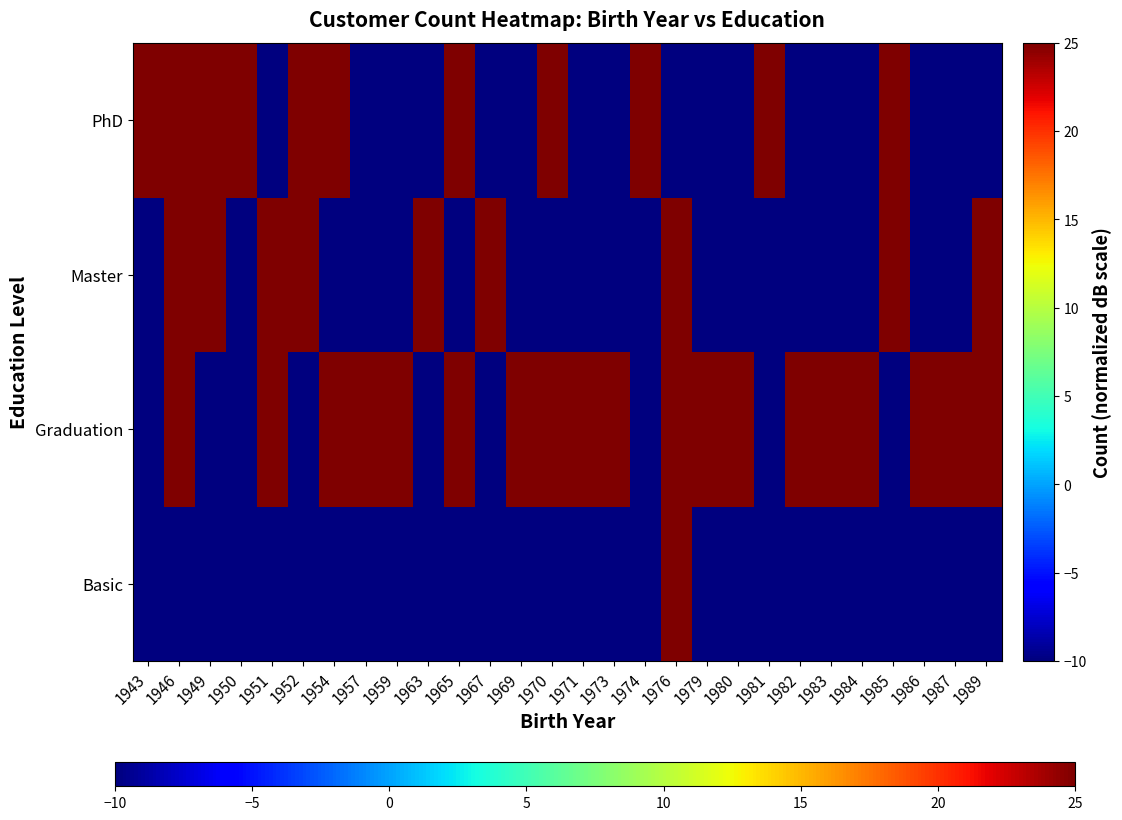

Which series has the largest total across all categories?

Graduation